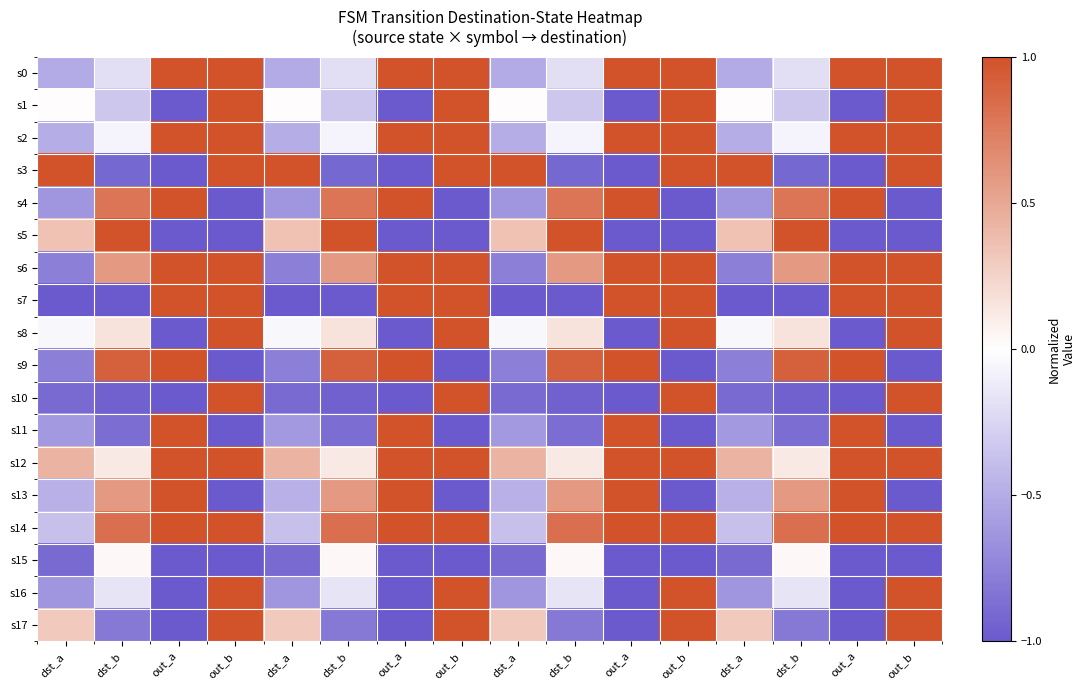

At dst_a, list the series in order from smallest to largest.

s7, s10, s15, s6, s9, s4, s16, s11, s0, s2, s13, s14, s8, s1, s17, s5, s12, s3